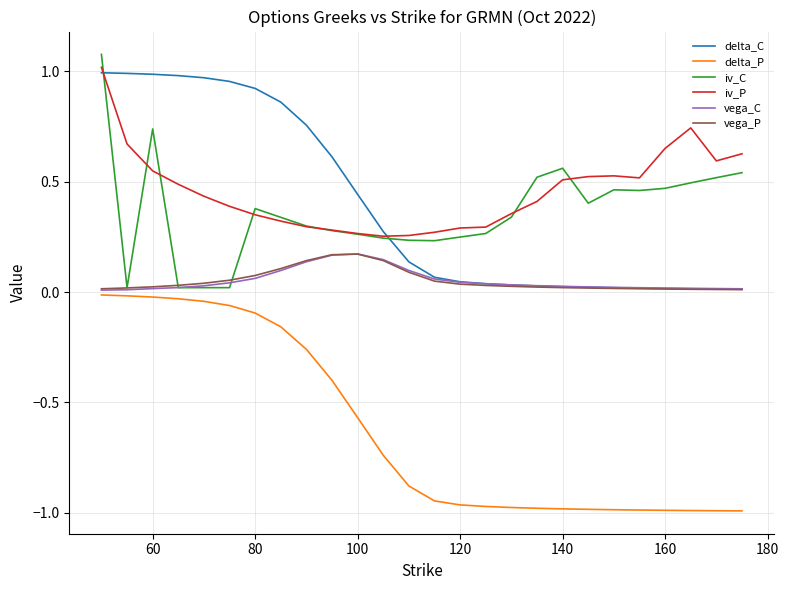

True or false: iv_P and vega_C cross at least once.

False